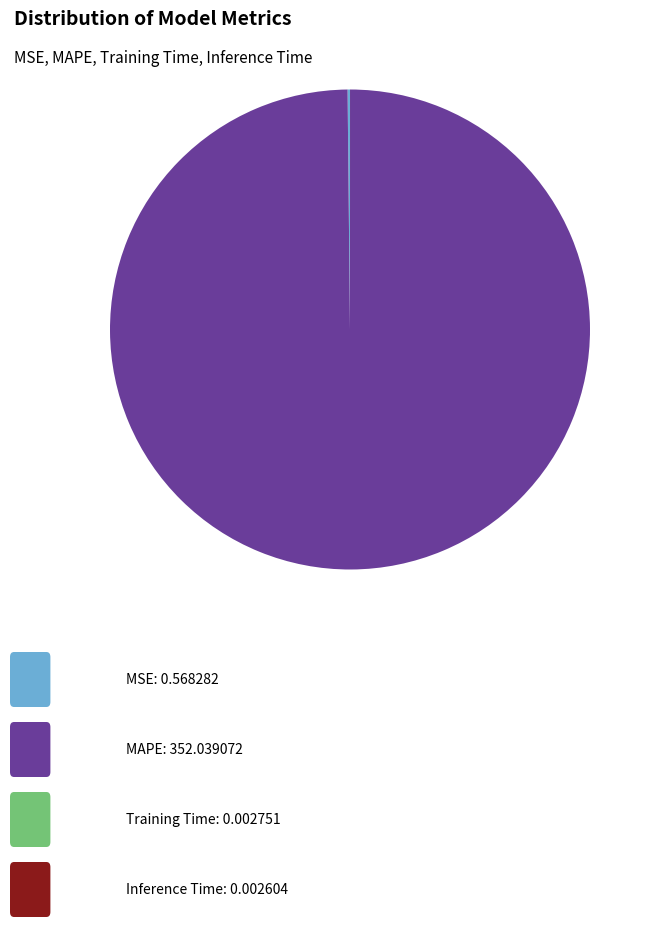

Does any single category account for the majority?

Yes